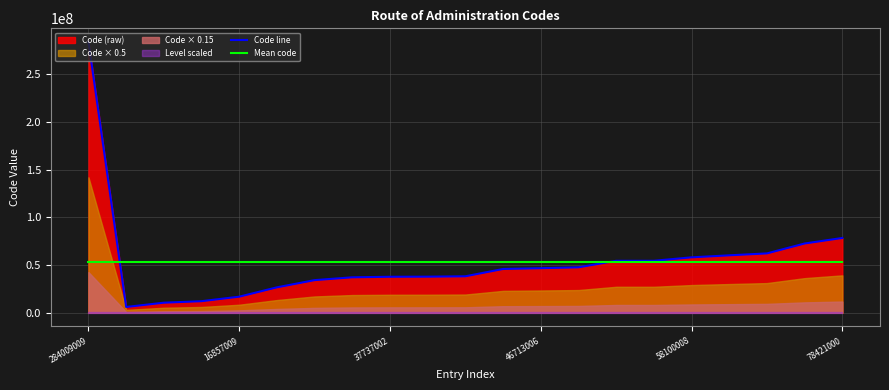

What is the sum of all Mean code values?

1122183108.0